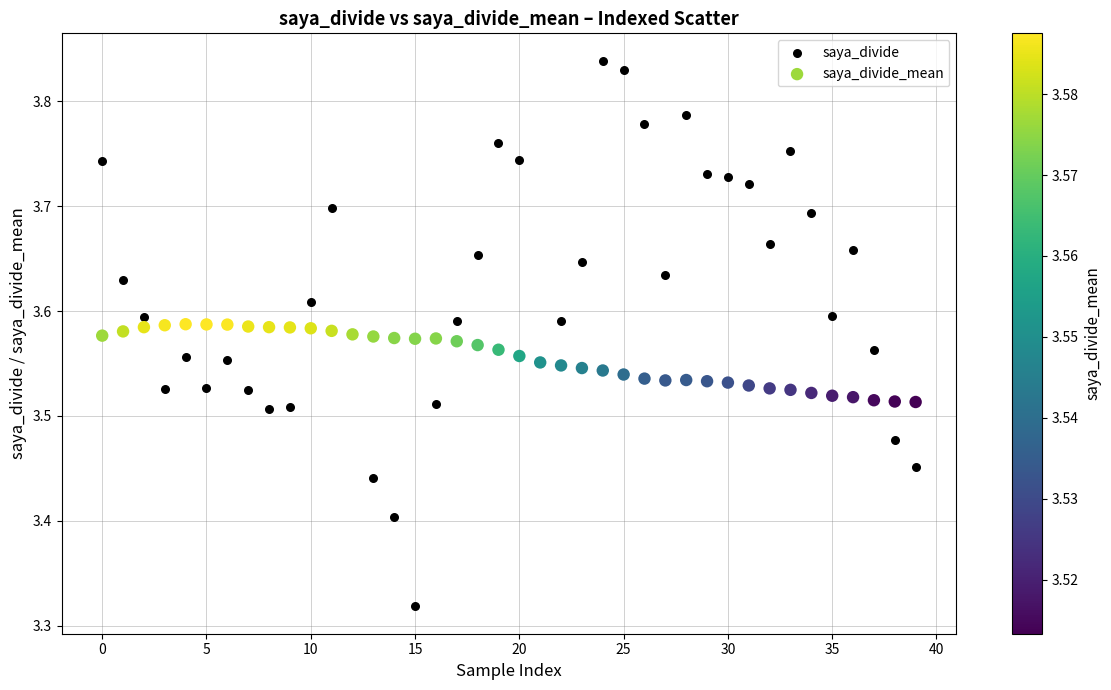

Which series reaches the minimum Y coordinate?

saya_divide